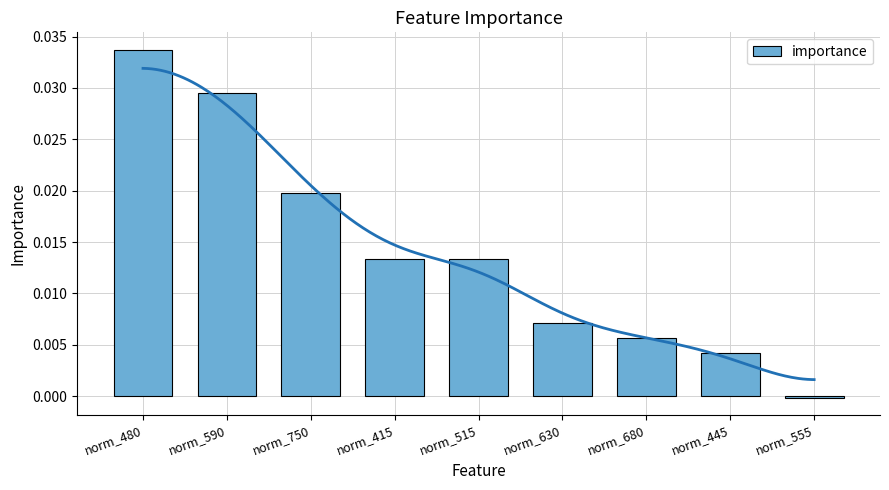

Where is the data nearest to the value 0?

norm_555